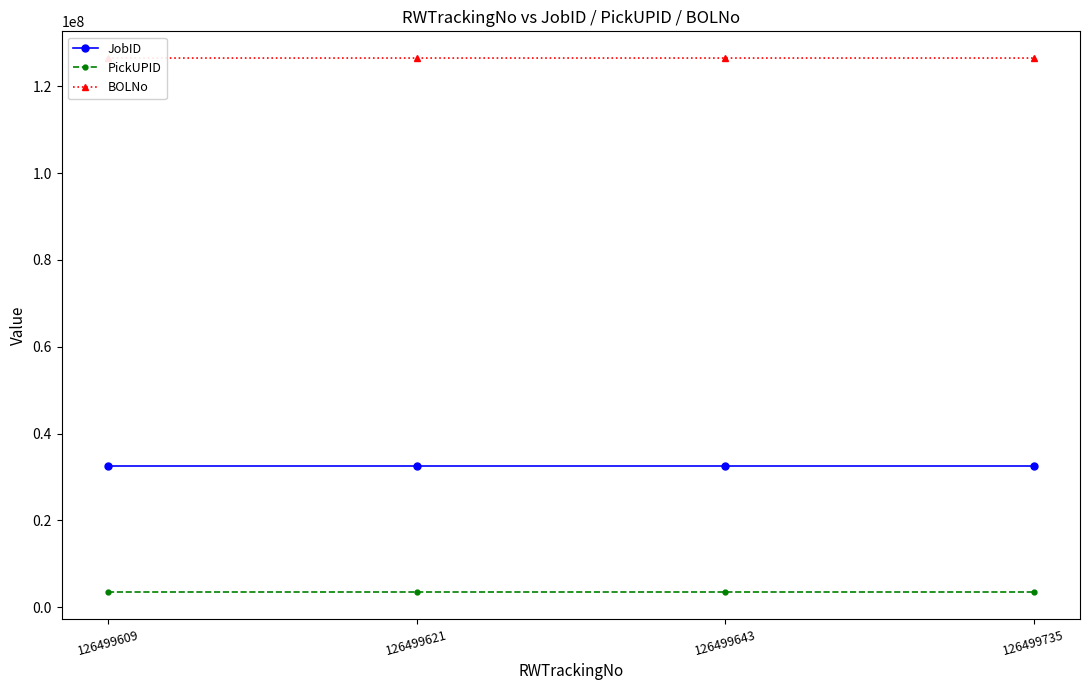

Which series has the widest spread of values?

BOLNo